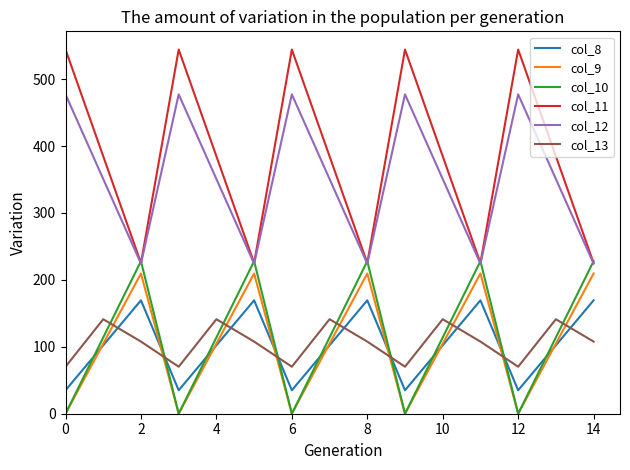

Which series has the largest total across all categories?

col_11